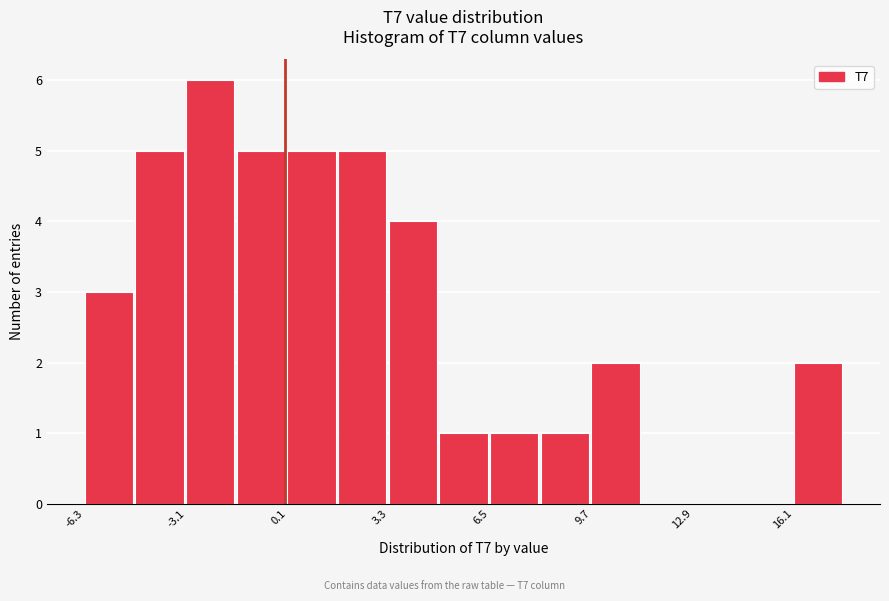

Read against the x-axis, roughly where is the centre of the tallest bar?

-2.5